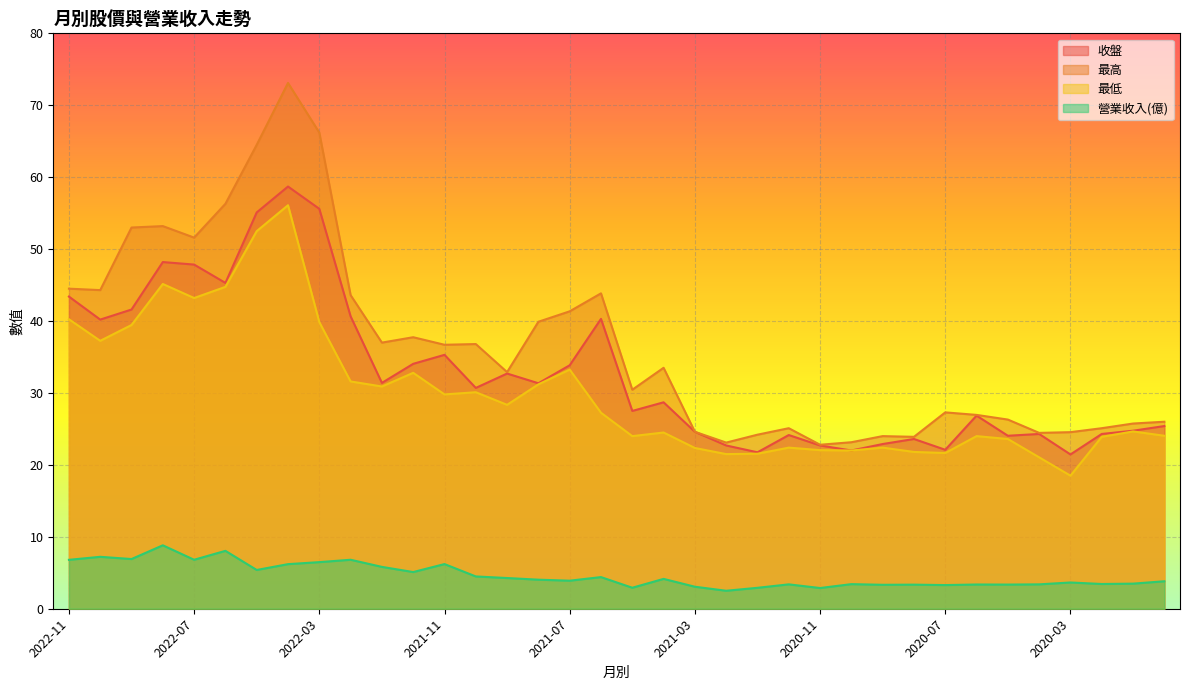

What is the value of the 收盤 point at the 13th from the left?

35.3